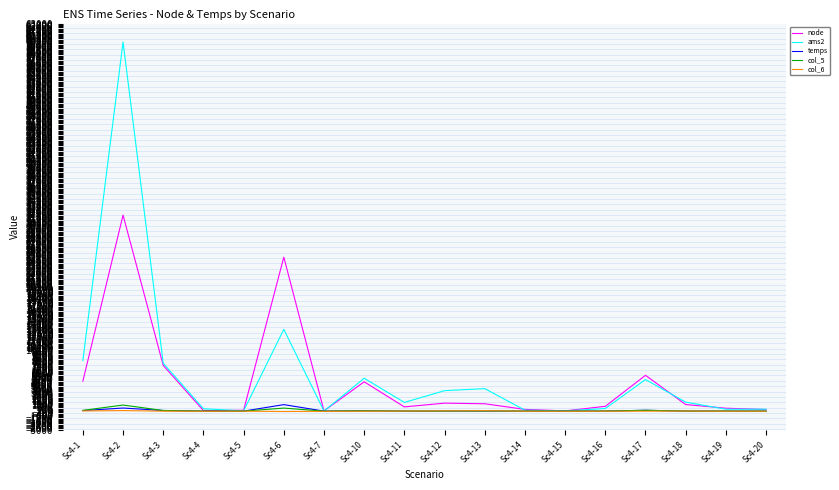

Which series has the widest spread of values?

ams2